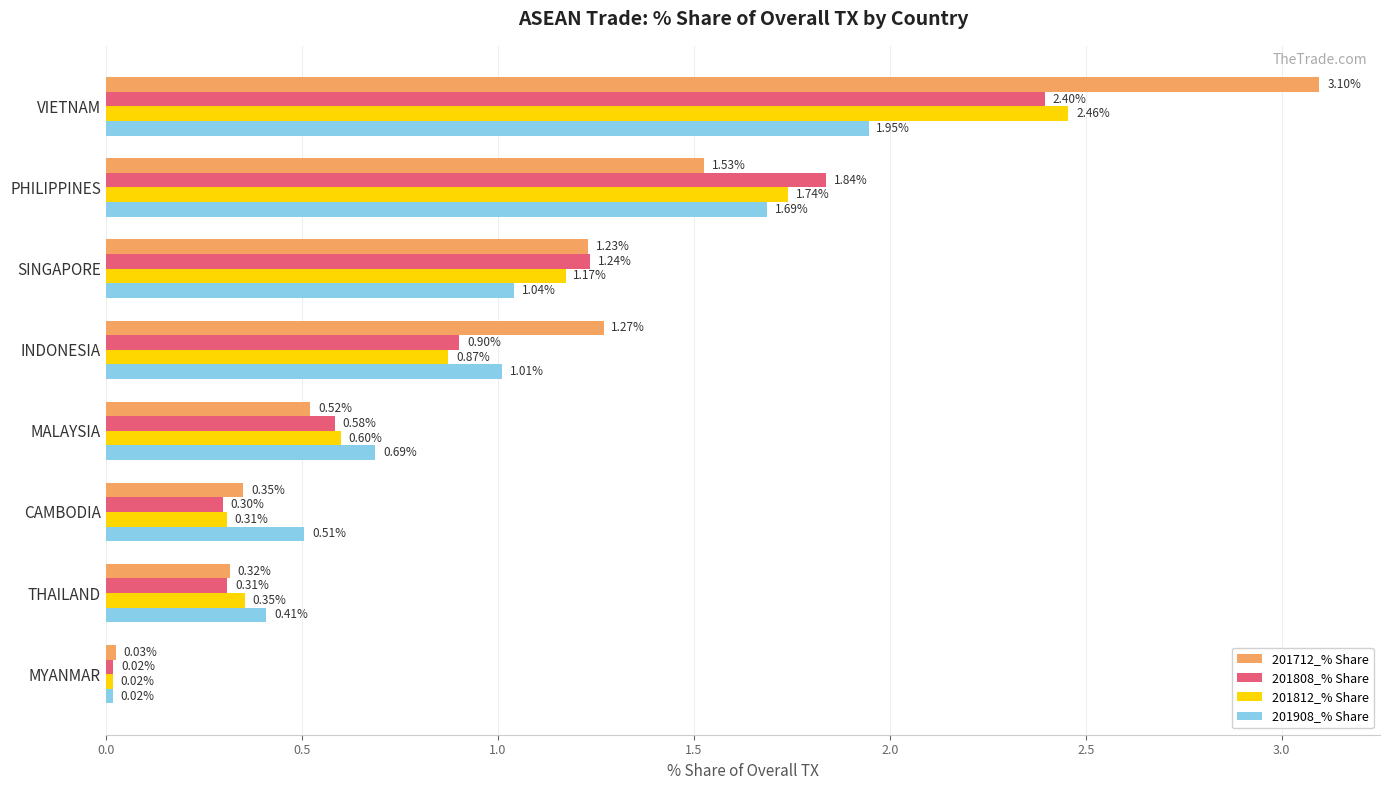

List the labels in order of 201908_% Share value, largest first.

VIETNAM, PHILIPPINES, SINGAPORE, INDONESIA, MALAYSIA, CAMBODIA, THAILAND, MYANMAR